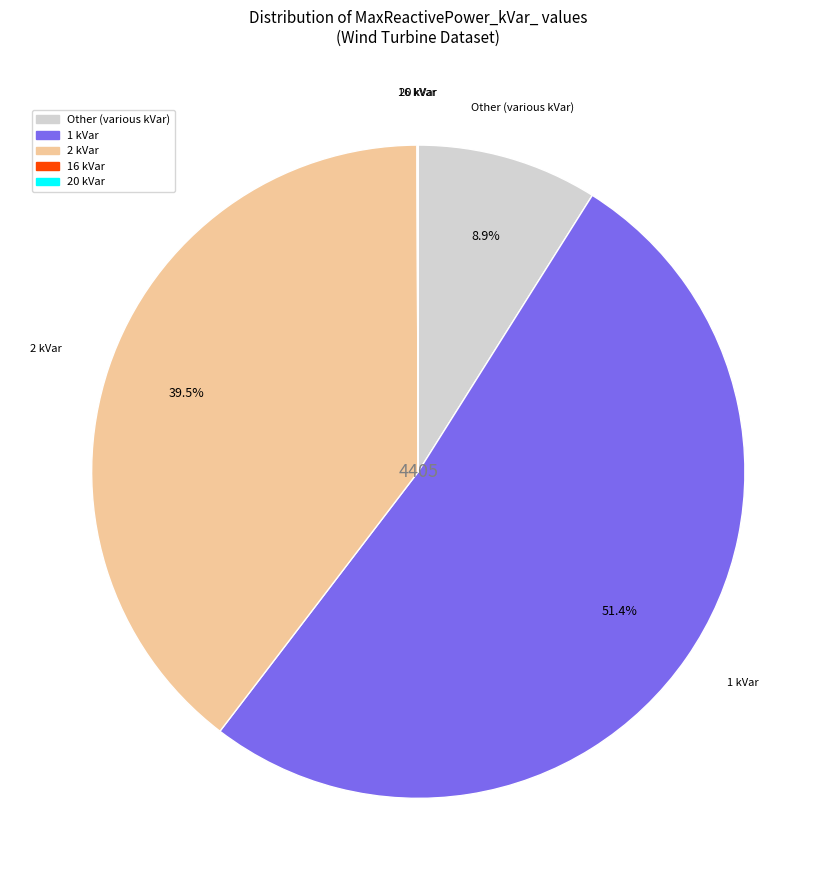

Is there a majority slice in this chart?

Yes